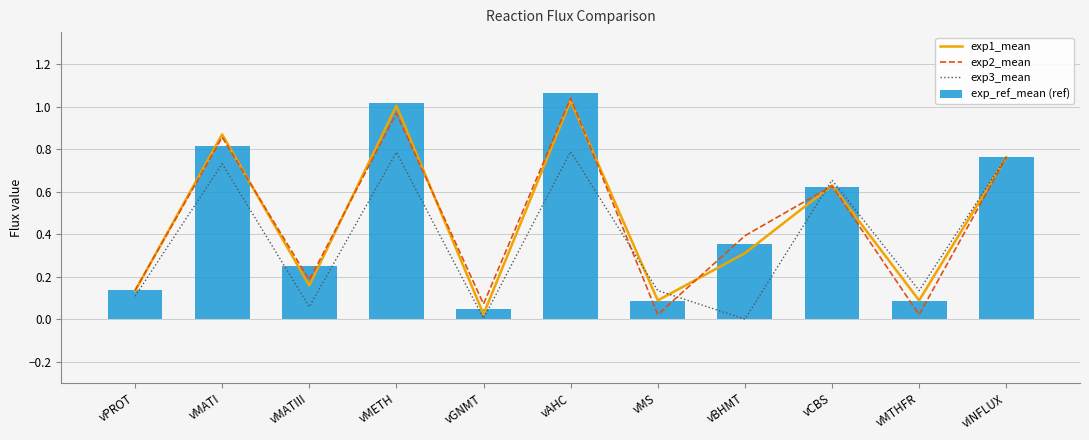

Reading left to right, what are all the values shown in this chart?

exp1_mean: vPROT=0.1	vMATI=0.9	vMATIII=0.2	vMETH=1.0	vGNMT=0.0	vAHC=1.0	vMS=0.1	vBHMT=0.3	vCBS=0.6	vMTHFR=0.1	vINFLUX=0.8
exp2_mean: vPROT=0.1	vMATI=0.9	vMATIII=0.2	vMETH=1.0	vGNMT=0.1	vAHC=1.0	vMS=0.0	vBHMT=0.4	vCBS=0.6	vMTHFR=0.0	vINFLUX=0.8
exp3_mean: vPROT=0.1	vMATI=0.7	vMATIII=0.1	vMETH=0.8	vGNMT=0.0	vAHC=0.8	vMS=0.1	vBHMT=0.0	vCBS=0.7	vMTHFR=0.1	vINFLUX=0.8
exp_ref_mean (ref): vPROT=0.1	vMATI=0.8	vMATIII=0.2	vMETH=1.0	vGNMT=0.0	vAHC=1.1	vMS=0.1	vBHMT=0.4	vCBS=0.6	vMTHFR=0.1	vINFLUX=0.8